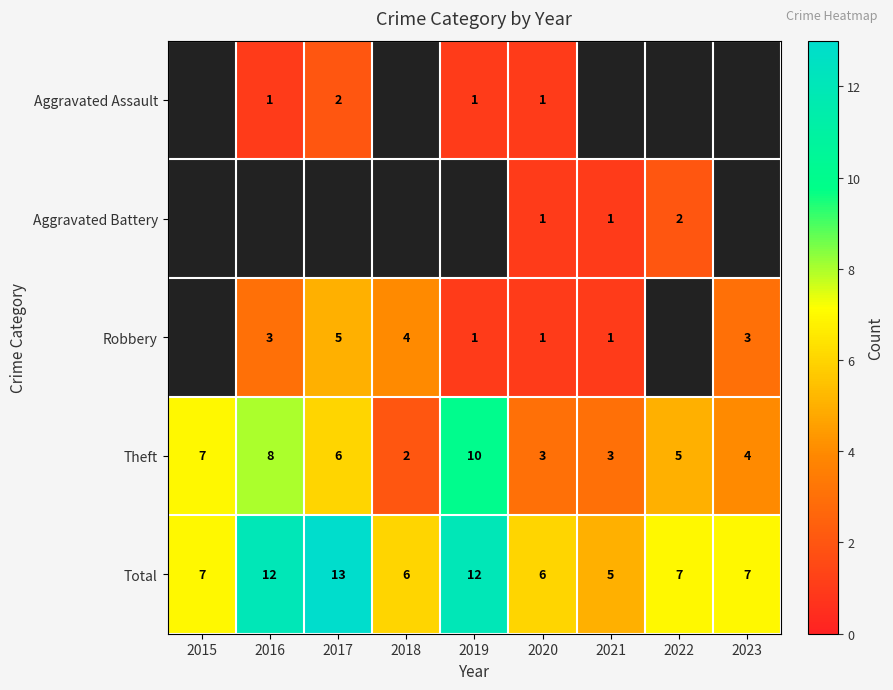

What is the maximum value for Theft?

10